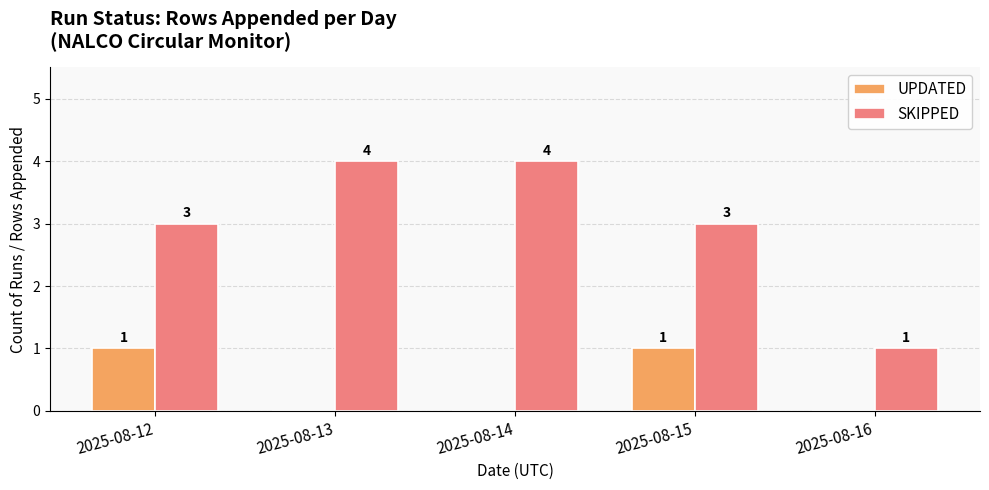

What is the sum of the SKIPPED values at 2025-08-14 and 2025-08-12?

7